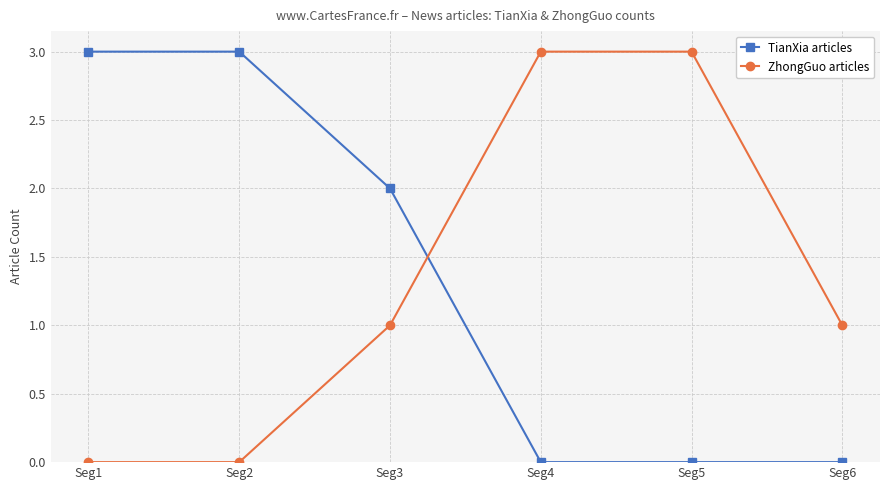

Rank the series at Seg4 from highest to lowest value.

ZhongGuo articles, TianXia articles